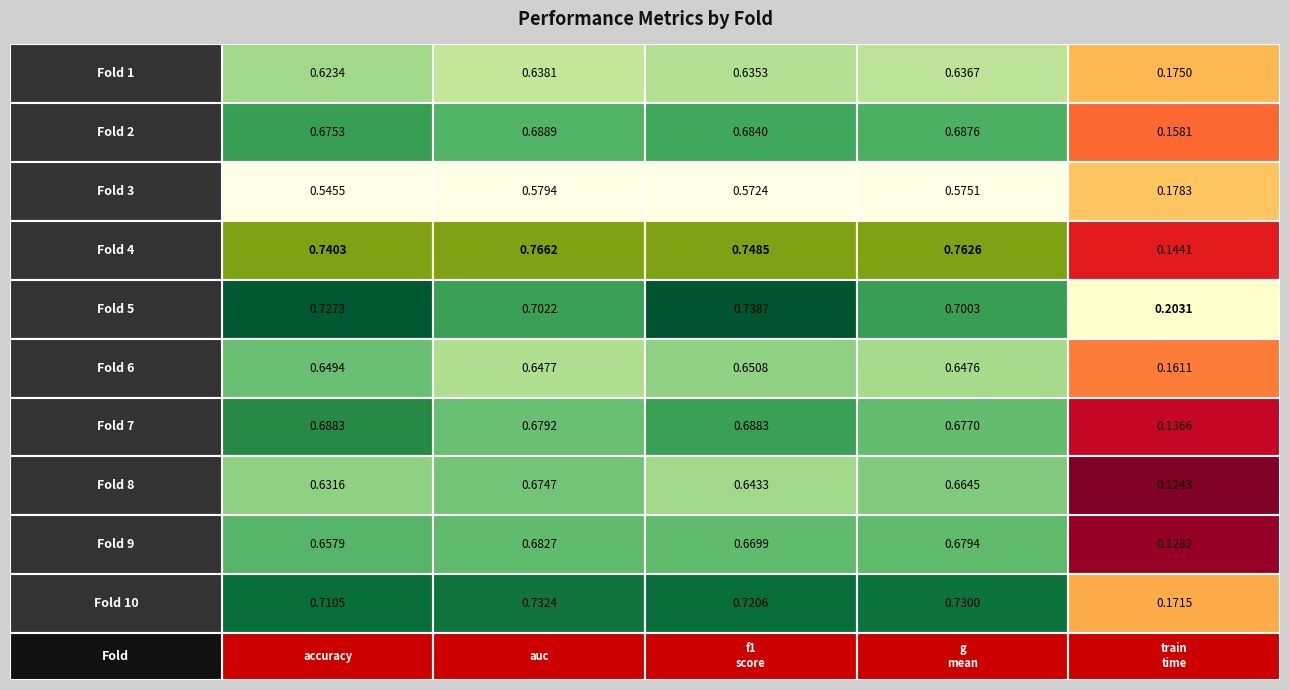

What value does the 8 series have at g_mean?

0.7